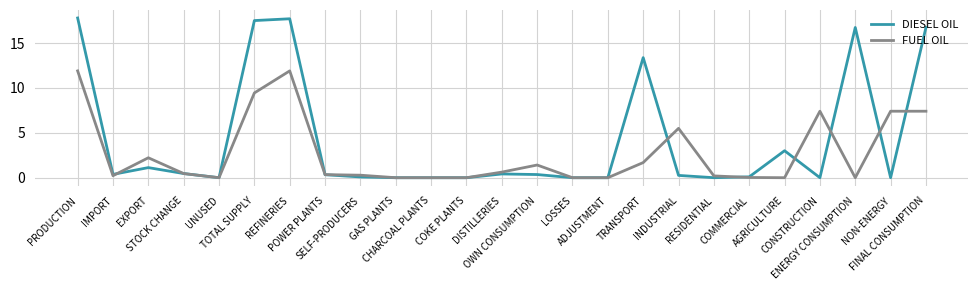

Between GAS PLANTS and TRANSPORT, which series saw the biggest shift?

DIESEL OIL